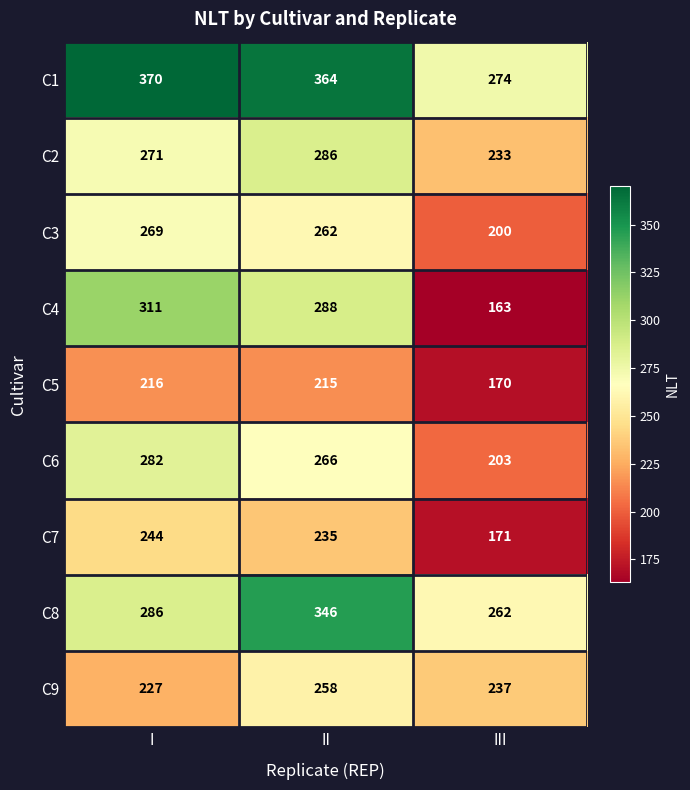

The C3 series shows 398 at II. True or false?

False